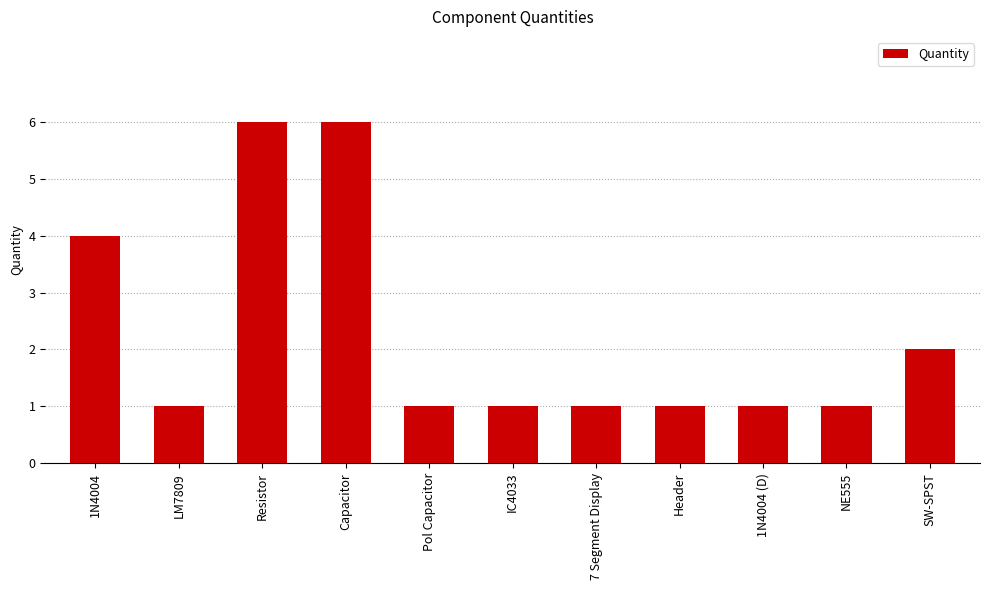

True or false: the data shows 10 at Resistor.

False